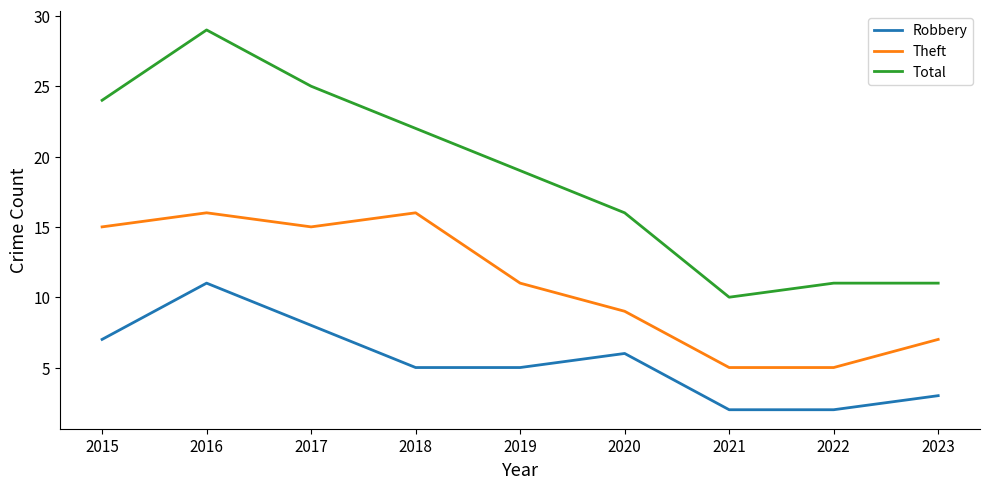

Rank the series by their average value, from highest to lowest.

Total, Theft, Robbery